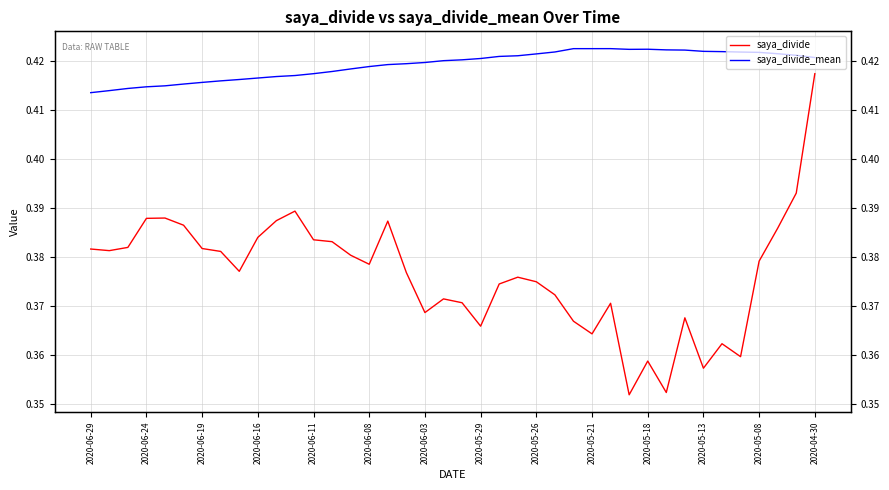

Reading left to right, list all the values displayed in this chart.

saya_divide: 0.4	0.4	0.4	0.4	0.4	0.4	0.4	0.4	0.4	0.4	0.4	0.4	0.4	0.4	0.4	0.4	0.4	0.4	0.4	0.4	0.4	0.4	0.4	0.4	0.4	0.4	0.4	0.4	0.4	0.4	0.4	0.4	0.4	0.4	0.4	0.4	0.4	0.4	0.4	0.4
saya_divide_mean: 0.4	0.4	0.4	0.4	0.4	0.4	0.4	0.4	0.4	0.4	0.4	0.4	0.4	0.4	0.4	0.4	0.4	0.4	0.4	0.4	0.4	0.4	0.4	0.4	0.4	0.4	0.4	0.4	0.4	0.4	0.4	0.4	0.4	0.4	0.4	0.4	0.4	0.4	0.4	0.4